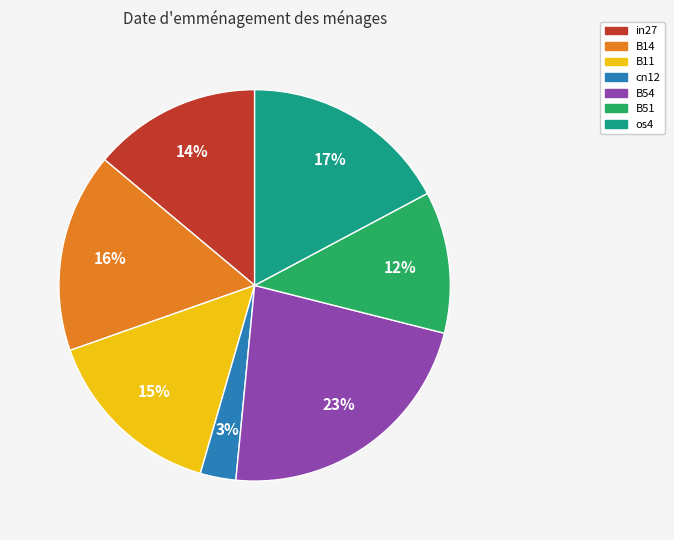

Between cn12 and in27, which is larger?

in27